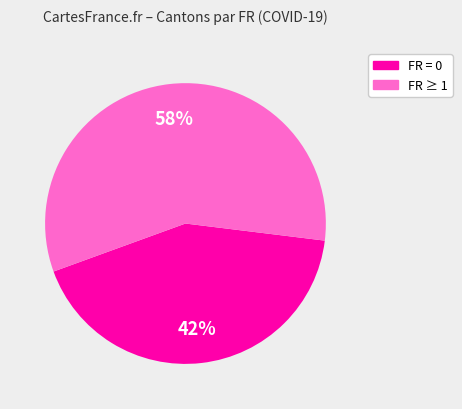

Is it true that FR = 0 is 42% of the pie?

True